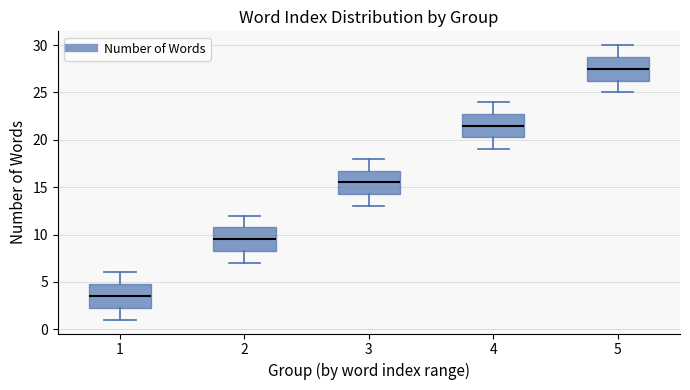

Which box has the highest median line?

5